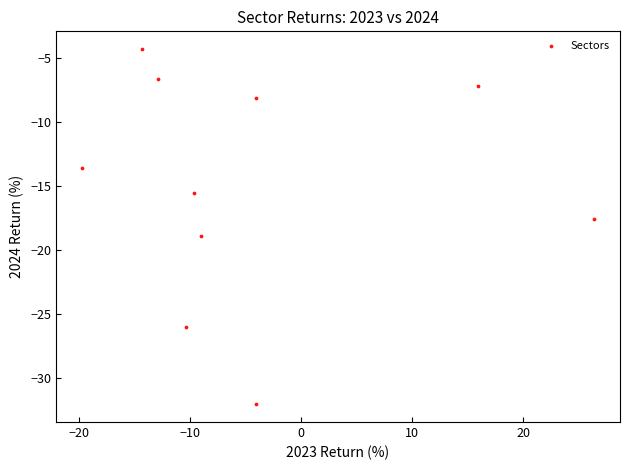

What is the average Y value?

-15.0